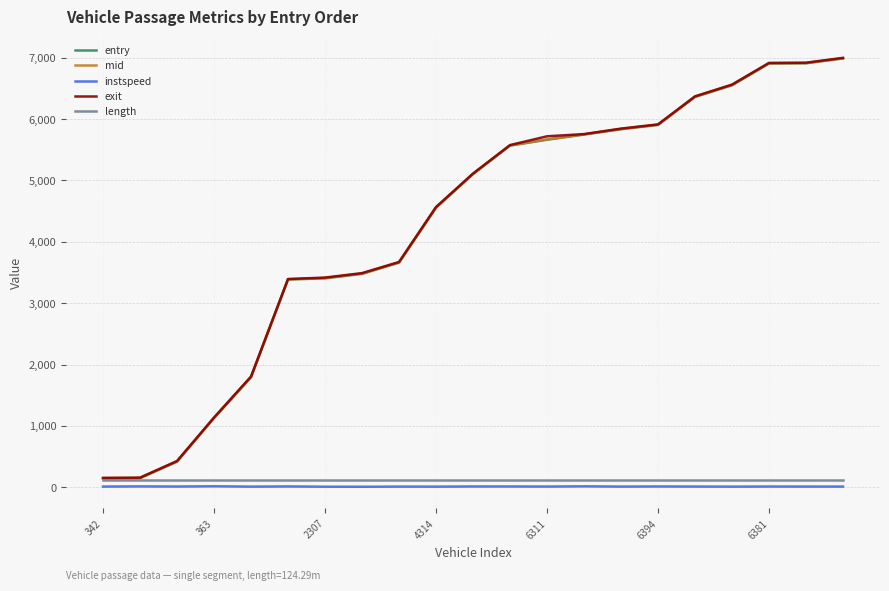

True or false: length and instspeed intersect in this chart.

False